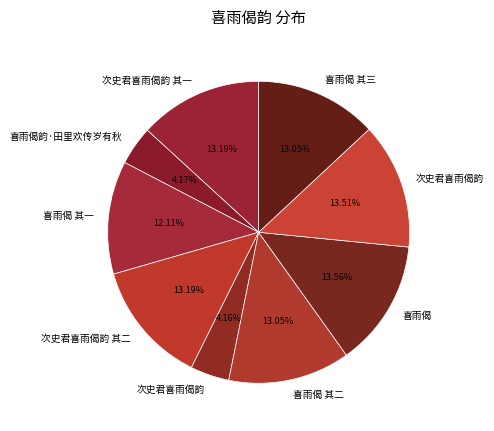

How many segments does this pie chart have?

9